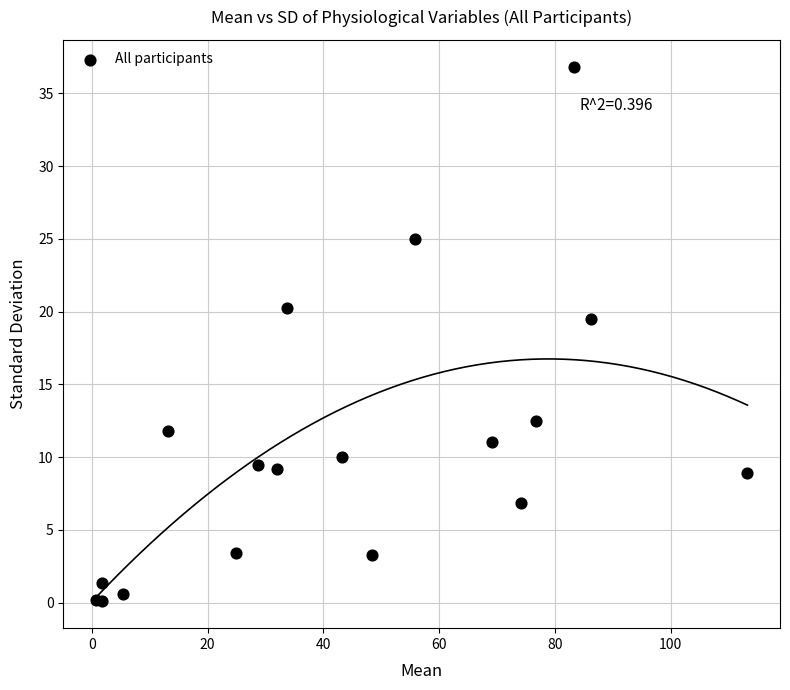

What Y value in the scatter plot is closest to 18?

19.5